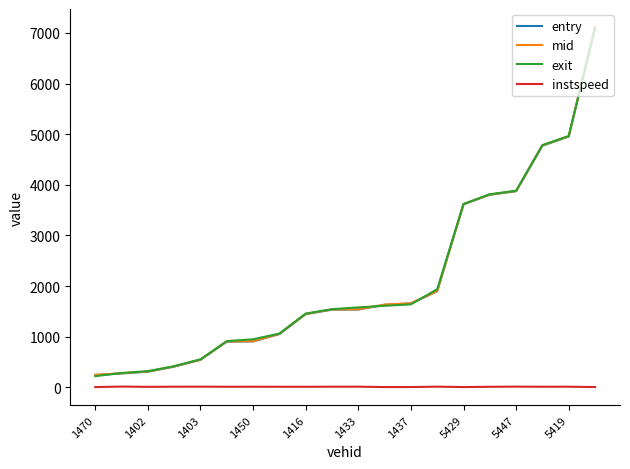

True or false: instspeed and mid cross at least once.

False